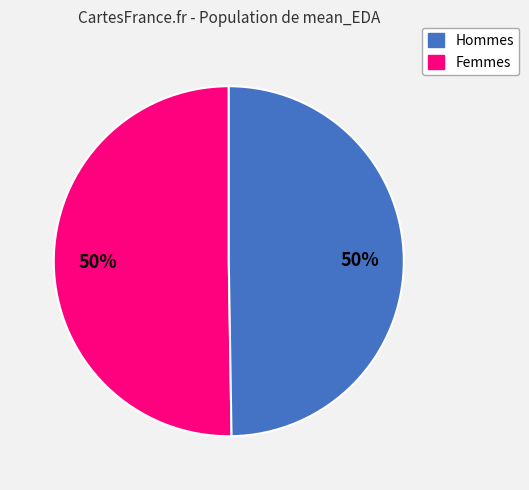

To the nearest percent, what is the average slice percentage?

50%